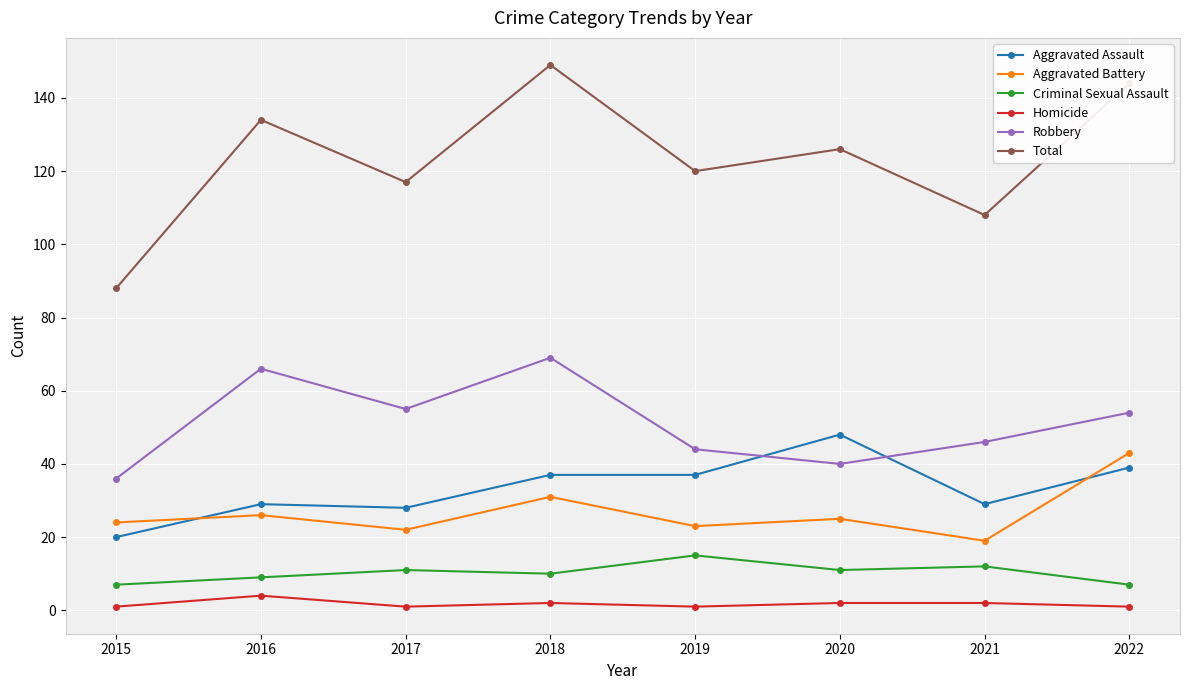

In Criminal Sexual Assault, how many points are higher than both neighbors (excluding endpoints)?

3